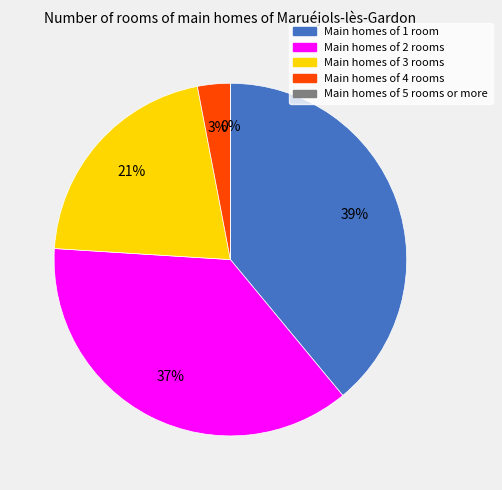

Does any single category account for the majority?

No